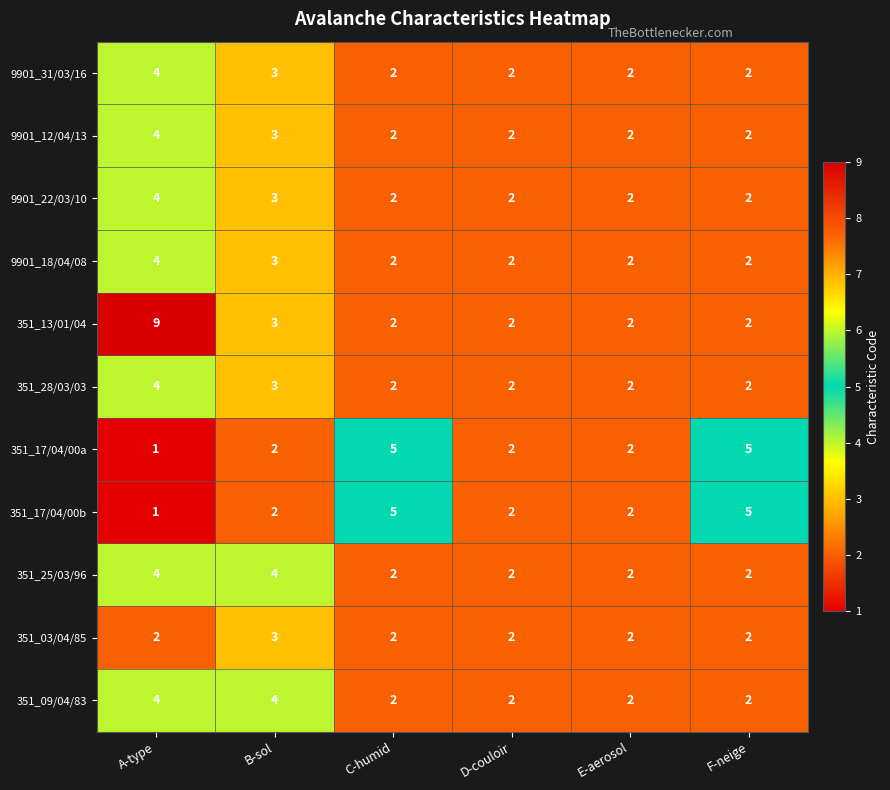

What is the total value across all series at C-humid?

28